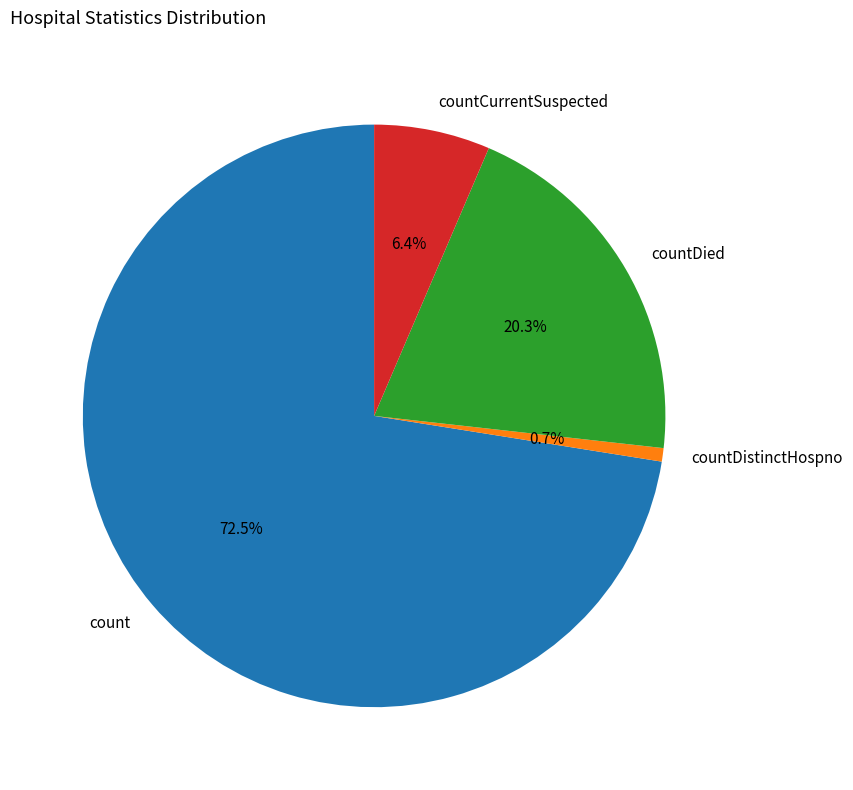

Which category has the smallest portion of the pie?

countDistinctHospno